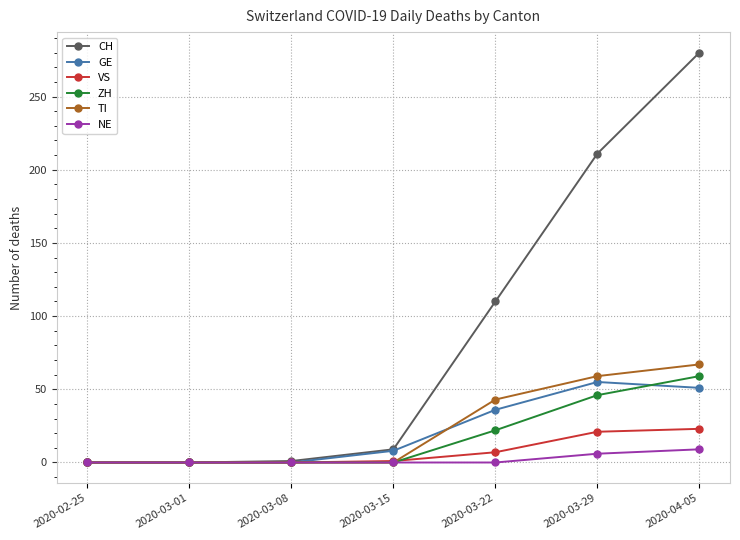

Which series has the largest range (max minus min)?

CH